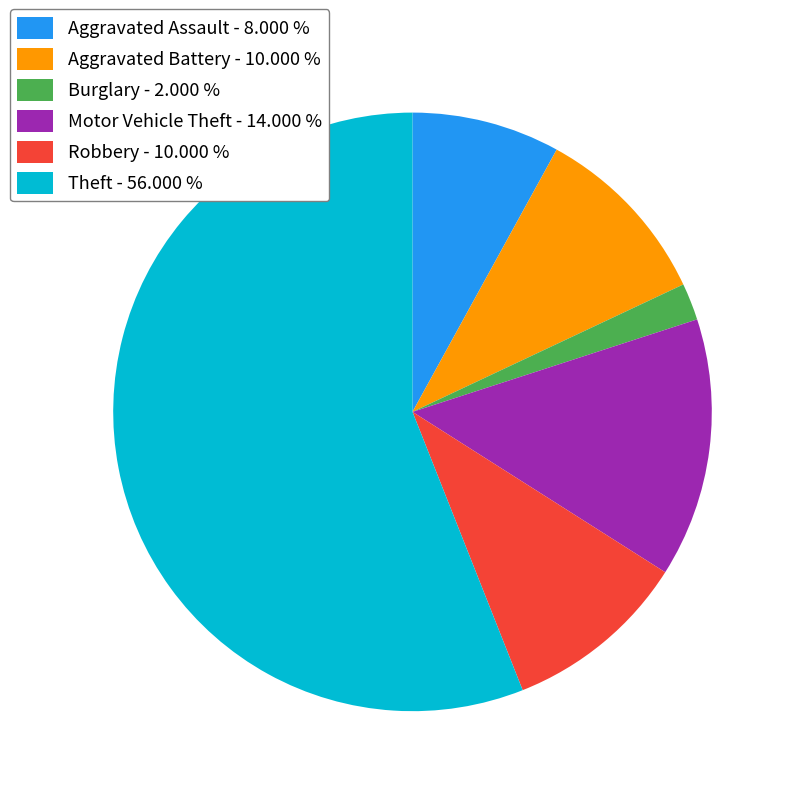

Does Burglary represent more than half of the total?

No